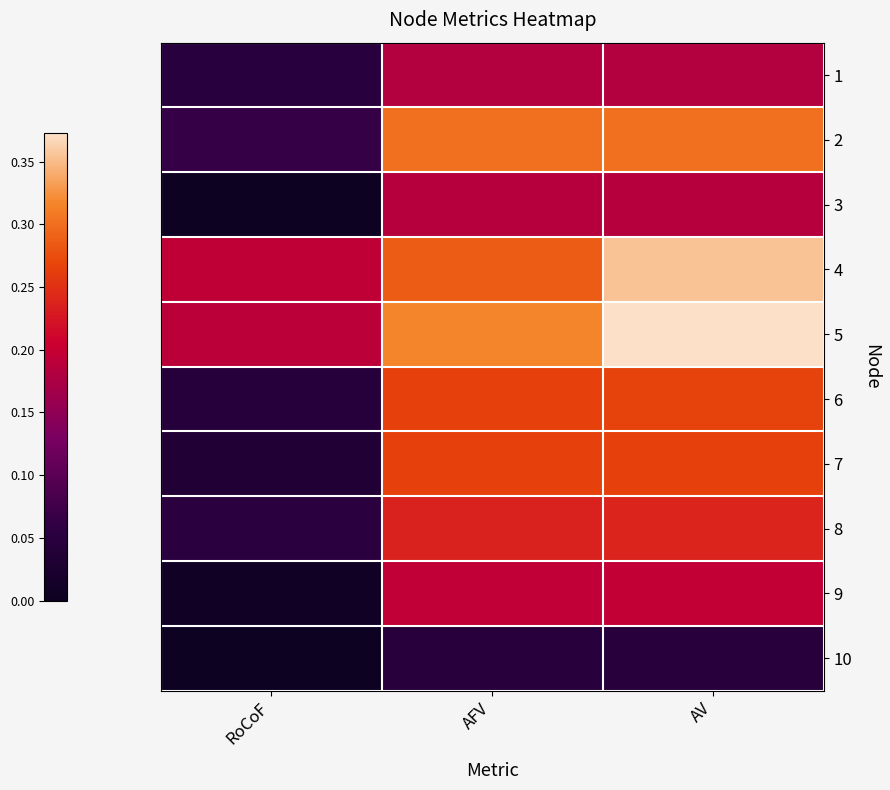

Reading right to left, extract all data points from this chart.

1: AV=0.2	AFV=0.2	RoCoF=0.0
2: AV=0.3	AFV=0.3	RoCoF=0.1
3: AV=0.2	AFV=0.2	RoCoF=0.0
4: AV=0.4	AFV=0.3	RoCoF=0.2
5: AV=0.4	AFV=0.3	RoCoF=0.2
6: AV=0.3	AFV=0.3	RoCoF=0.0
7: AV=0.3	AFV=0.3	RoCoF=0.0
8: AV=0.2	AFV=0.2	RoCoF=0.1
9: AV=0.2	AFV=0.2	RoCoF=0.0
10: AV=0.0	AFV=0.0	RoCoF=0.0